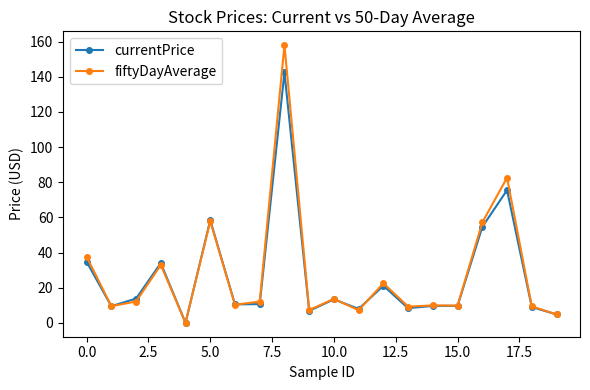

True or false: fiftyDayAverage has more than 2 interior local peaks.

True